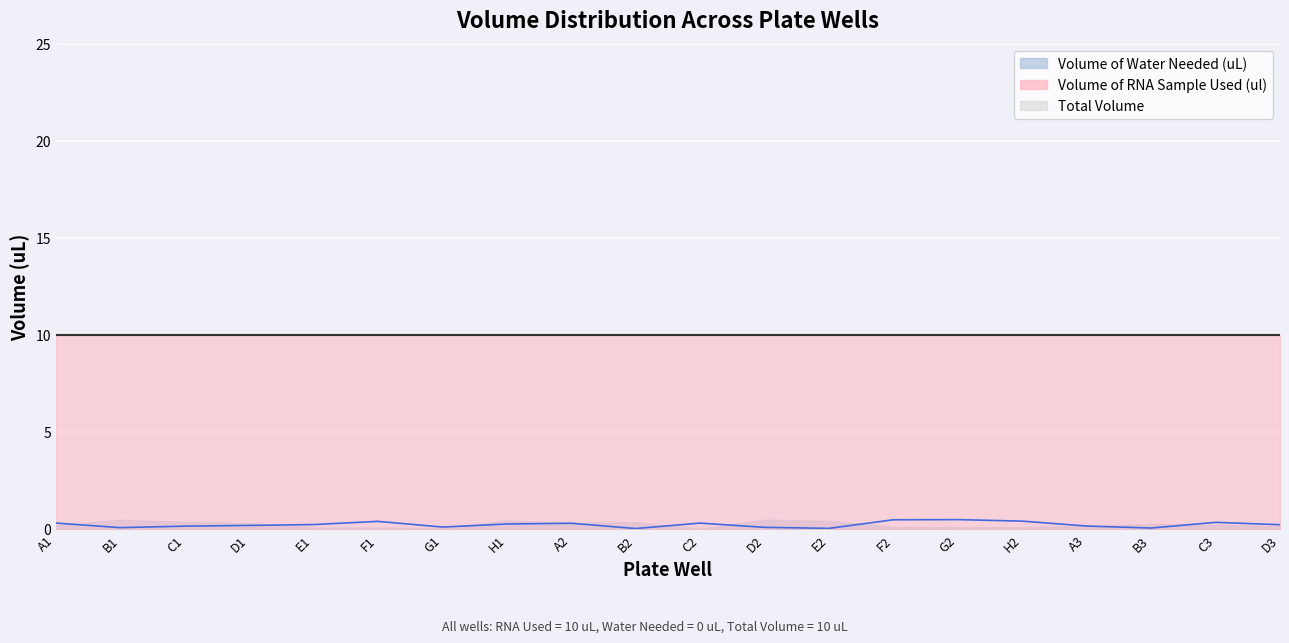

Reading left to right, what are all the values shown in this chart?

Volume of Water Needed (uL): 0	0	0	0	0	0	0	0	0	0	0	0	0	0	0	0	0	0	0	0
Total Volume: 10	10	10	10	10	10	10	10	10	10	10	10	10	10	10	10	10	10	10	10
Volume of RNA Sample Used (ul): 10	10	10	10	10	10	10	10	10	10	10	10	10	10	10	10	10	10	10	10